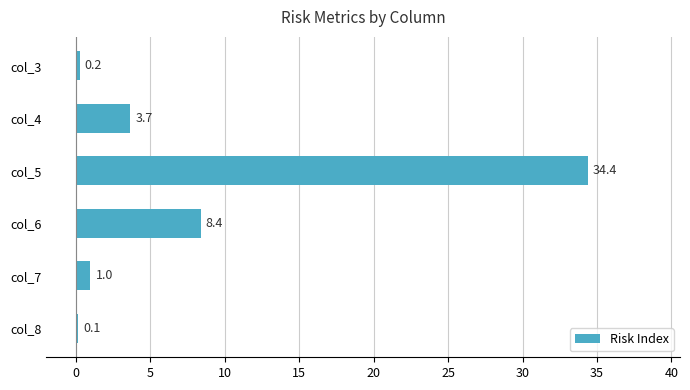

What is the maximum value shown in the chart?

34.4